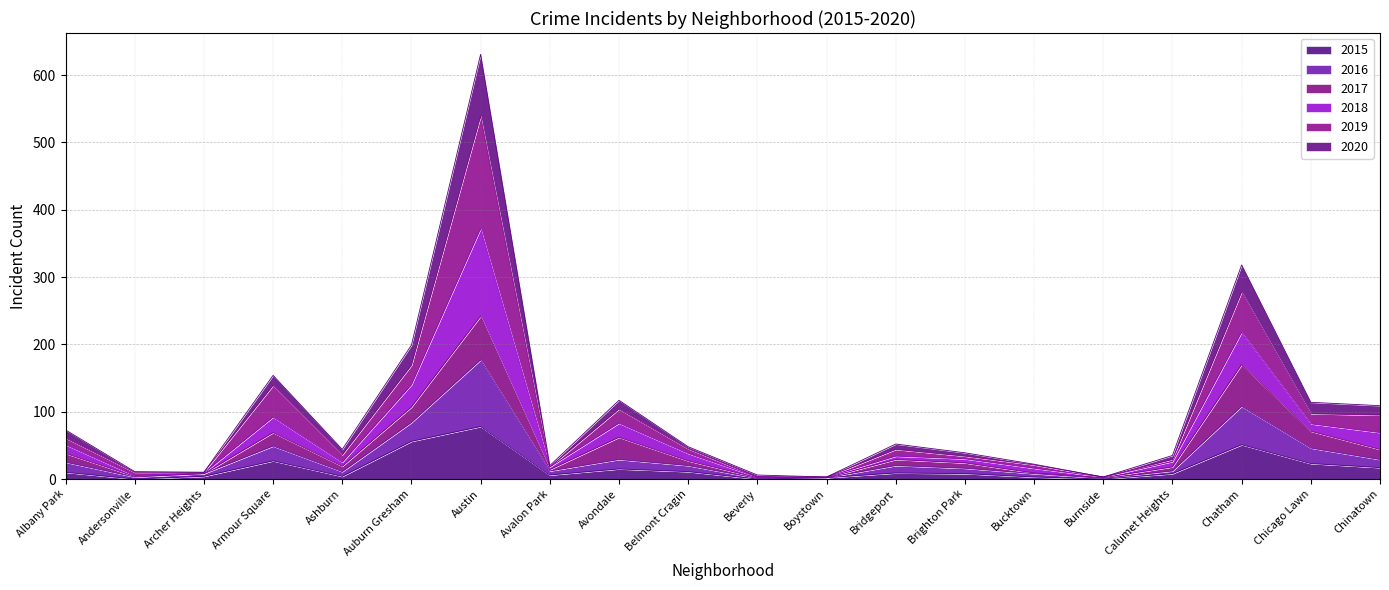

True or false: 2020 and 2018 intersect in this chart.

False